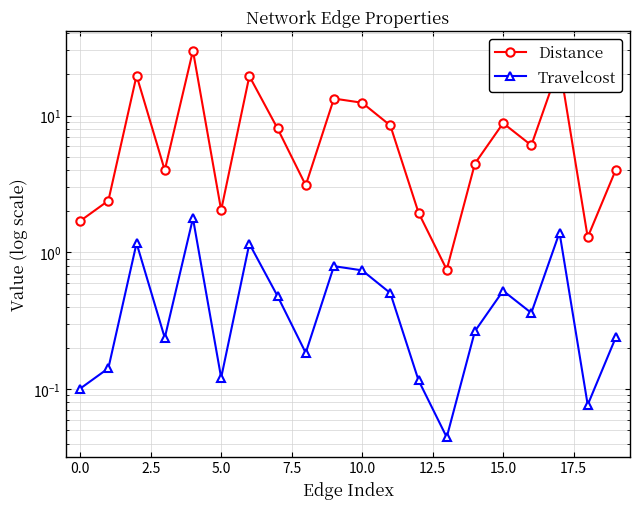

What is the value of the Travelcost point at the 3rd from the left?

1.2